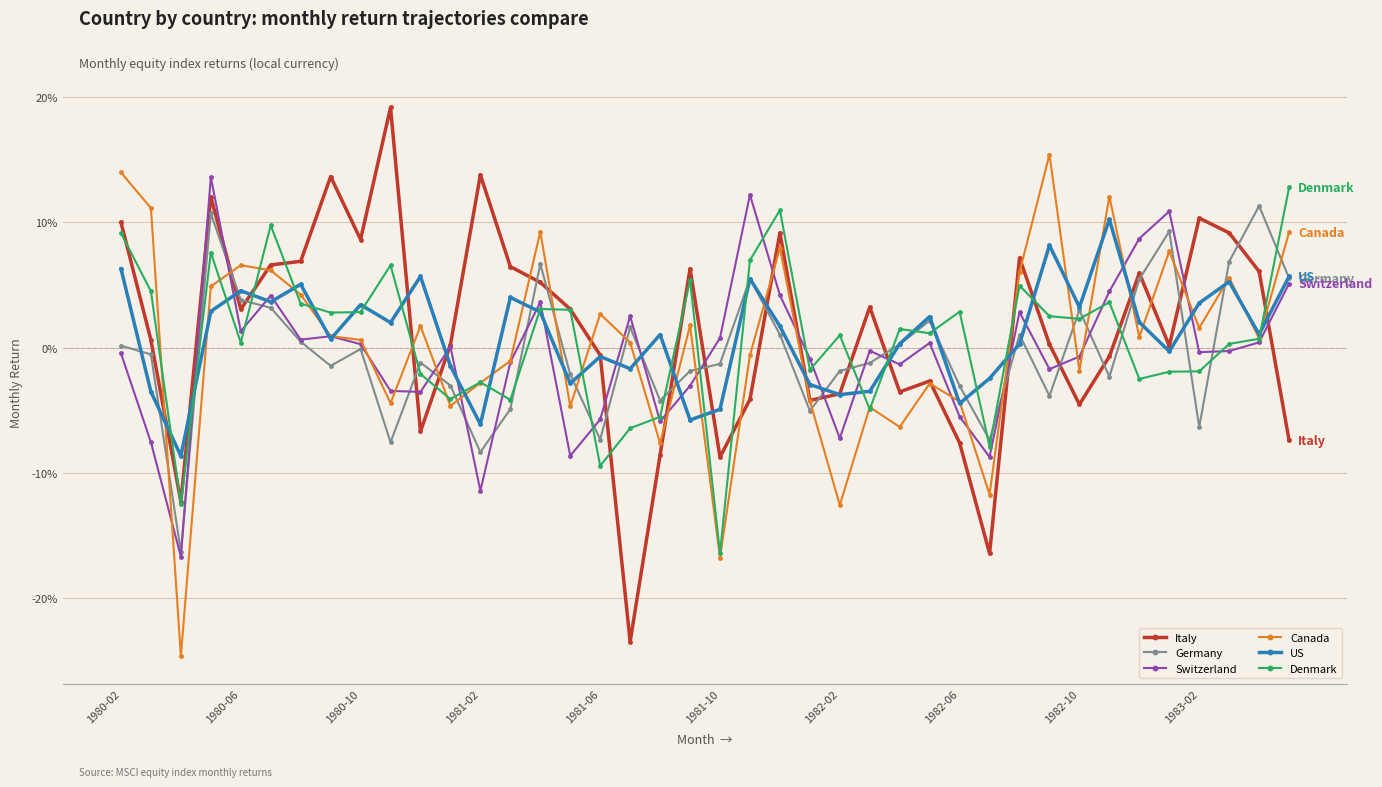

At which label does Denmark first exceed 0?

1980-02